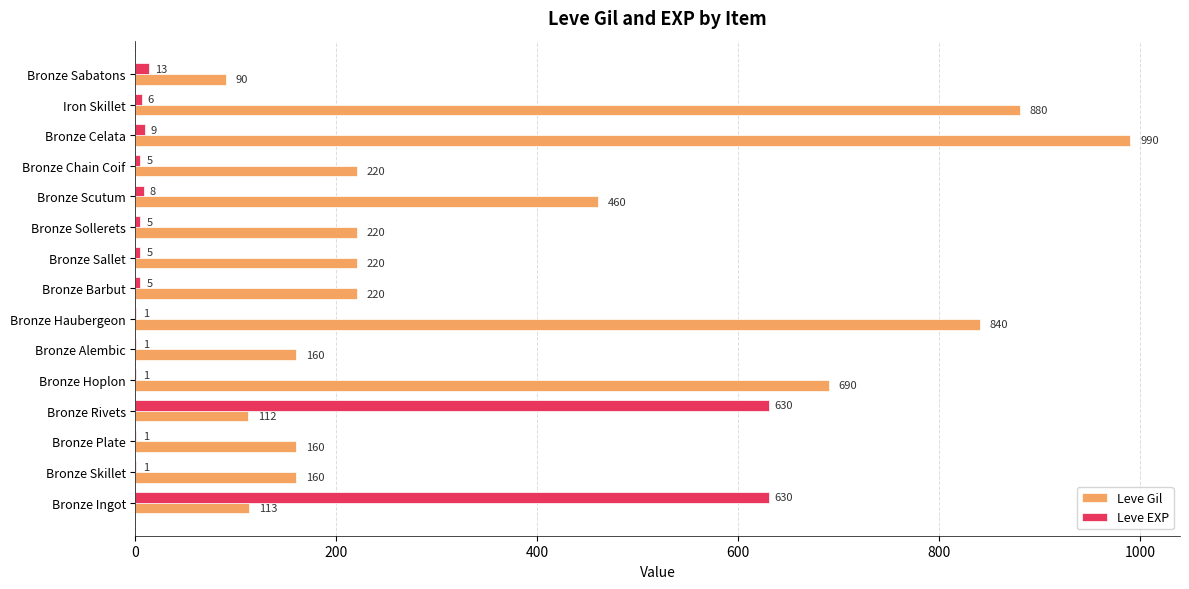

Which label corresponds to the largest value in the chart?

Bronze Celata